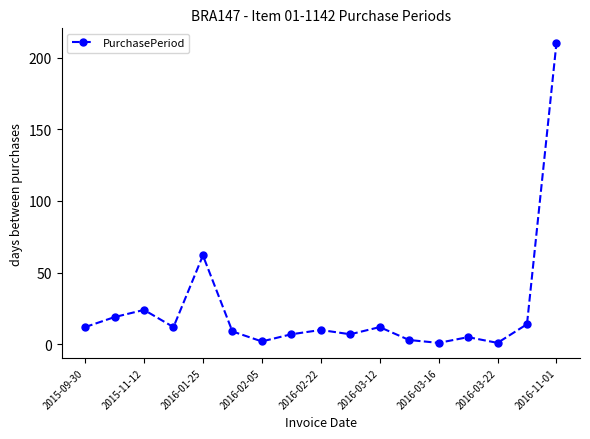

True or false: the data has more than 0 interior local peaks.

True